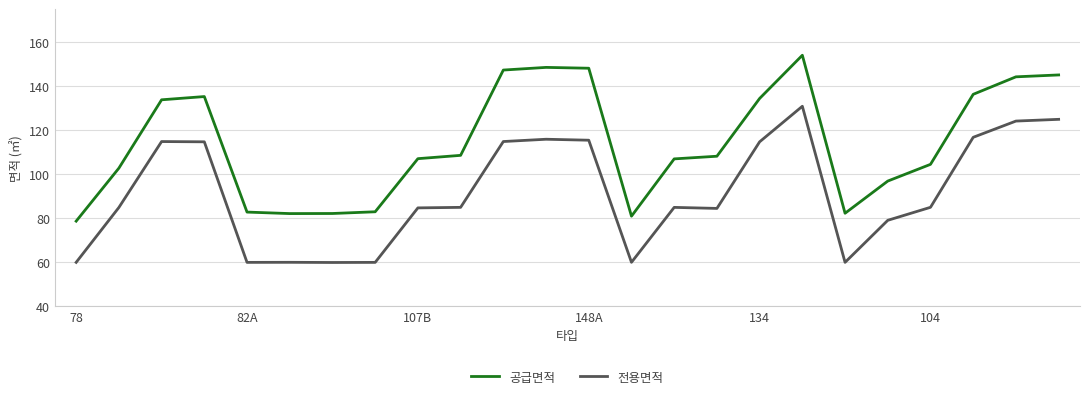

Which series has the largest total across all categories?

공급면적